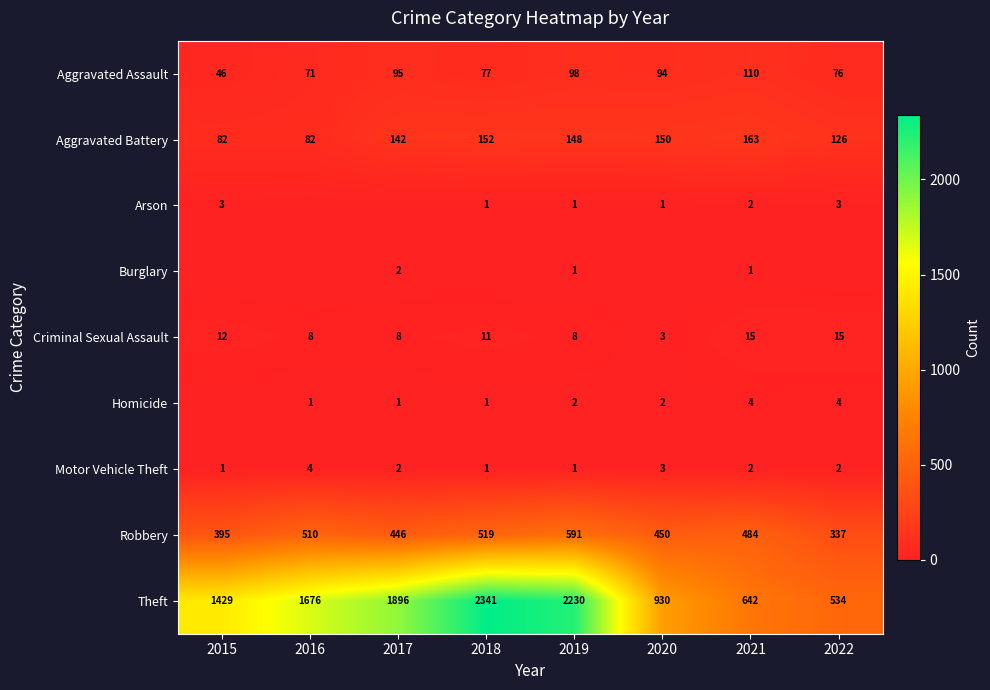

The value of Homicide at 2016 is 1. True or false?

True